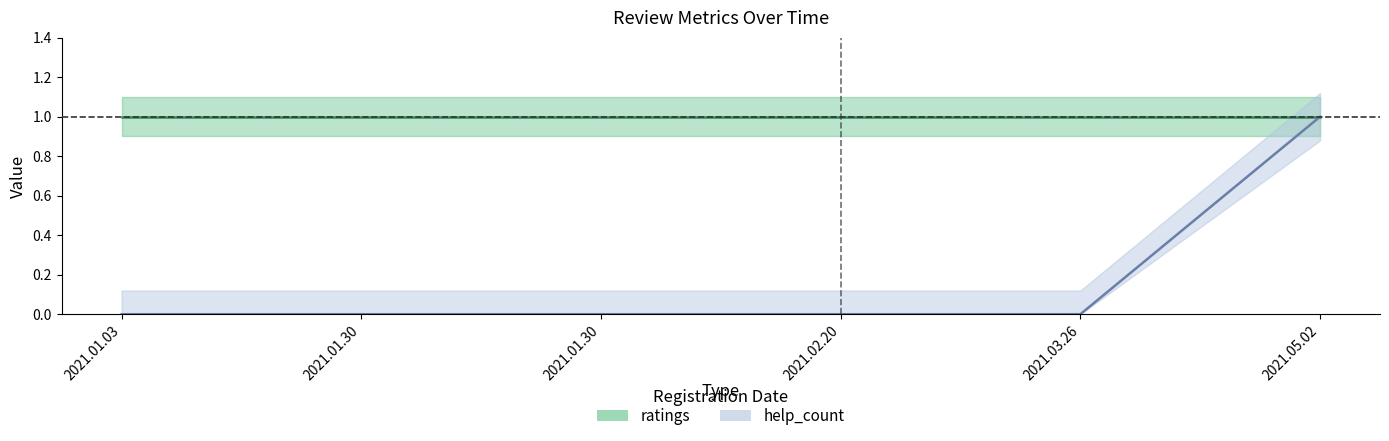

What is the sum of all values?

1